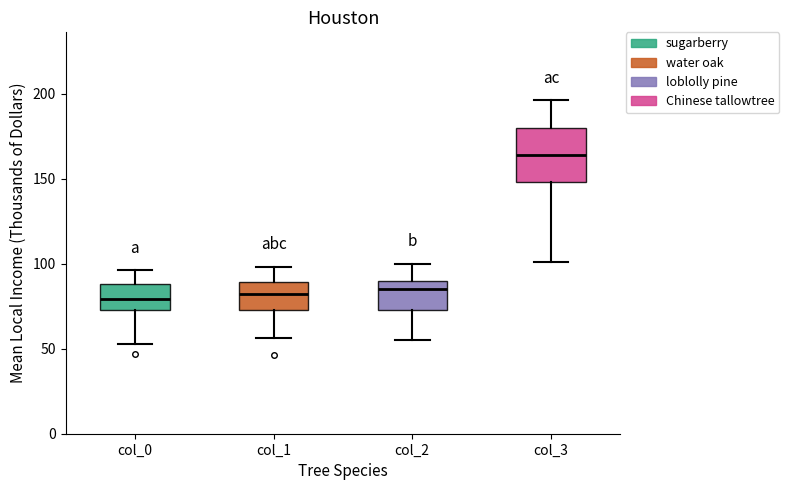

Reading left to right, read every box against the y-axis: the position of its median line, the range the box covers, and the ends of its whiskers. The values are not printed on the chart, so give them approximately, as read against the axis.

col_0: median 80, box 75 to 90, whiskers 55 to 95
col_1: median 80, box 75 to 90, whiskers 55 to 100
col_2: median 85, box 75 to 90, whiskers 55 to 100
col_3: median 165, box 150 to 180, whiskers 100 to 195